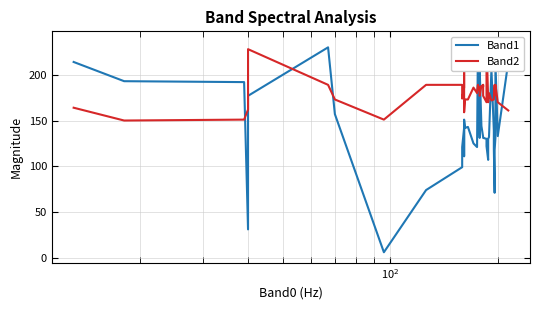

At how many categories does at least one series exceed 229?

4